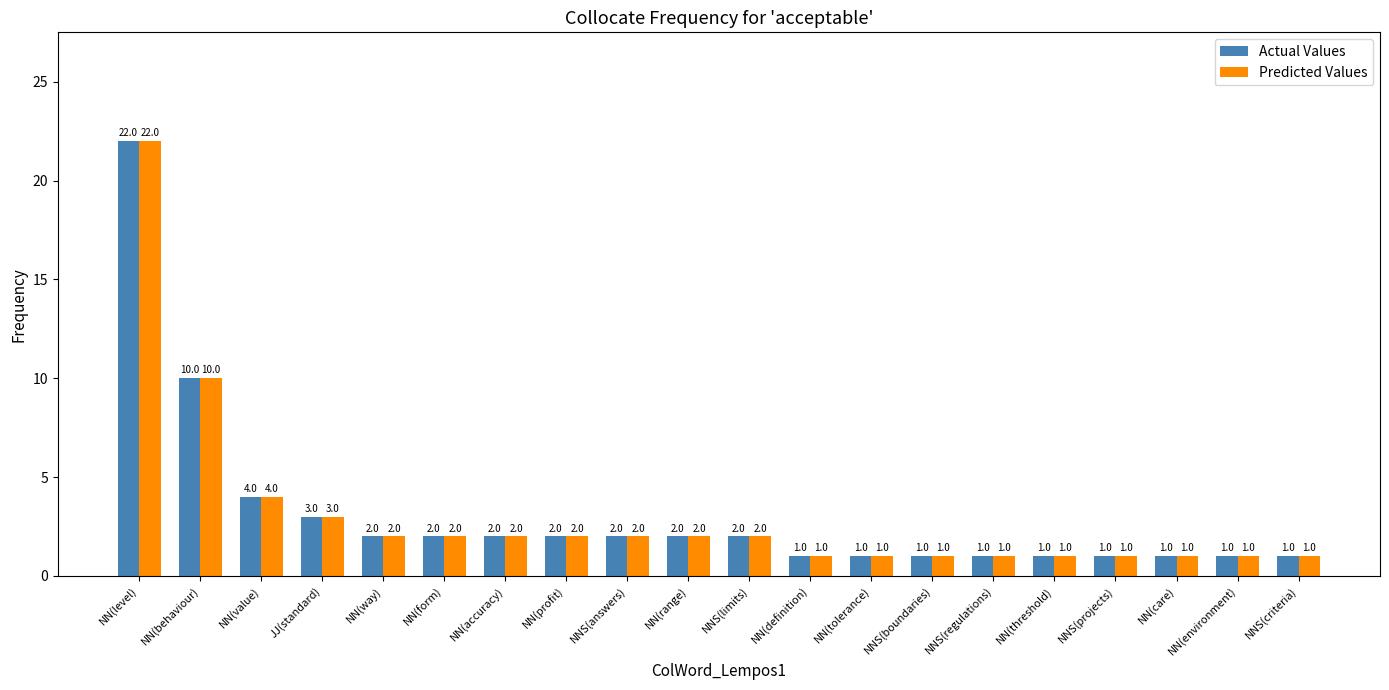

At which category is the sum across all series the highest?

NN(level)